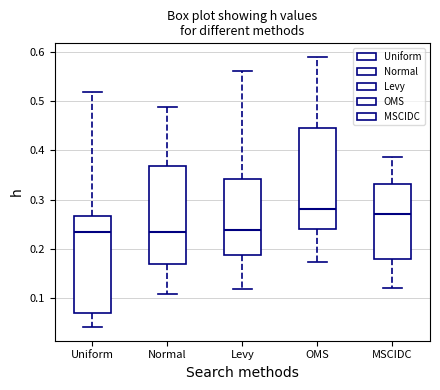

Reading left to right, transcribe this box plot: for each box, give where its median line is, the range the box spans, and where its two whiskers end, as read against the y-axis. The values are not printed on the chart, so give them approximately, as read against the axis.

Uniform: median 0.23, box 0.07 to 0.27, whiskers 0.04 to 0.52
Normal: median 0.23, box 0.17 to 0.37, whiskers 0.11 to 0.49
Levy: median 0.24, box 0.19 to 0.34, whiskers 0.12 to 0.56
OMS: median 0.28, box 0.24 to 0.44, whiskers 0.17 to 0.59
MSCIDC: median 0.27, box 0.18 to 0.33, whiskers 0.12 to 0.39